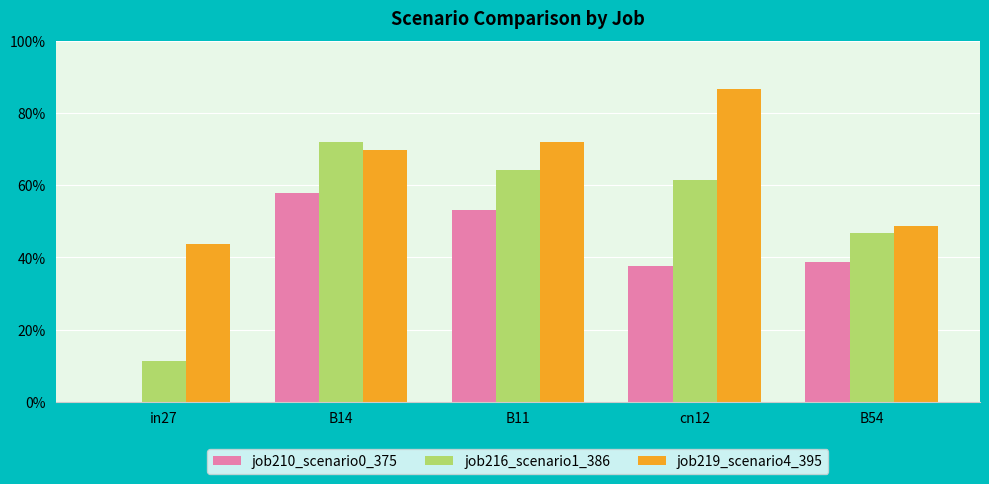

Reading left to right, list all the values displayed in this chart.

job210_scenario0_375: in27=0.0	B14=0.6	B11=0.5	cn12=0.4	B54=0.4
job216_scenario1_386: in27=0.1	B14=0.7	B11=0.6	cn12=0.6	B54=0.5
job219_scenario4_395: in27=0.4	B14=0.7	B11=0.7	cn12=0.9	B54=0.5